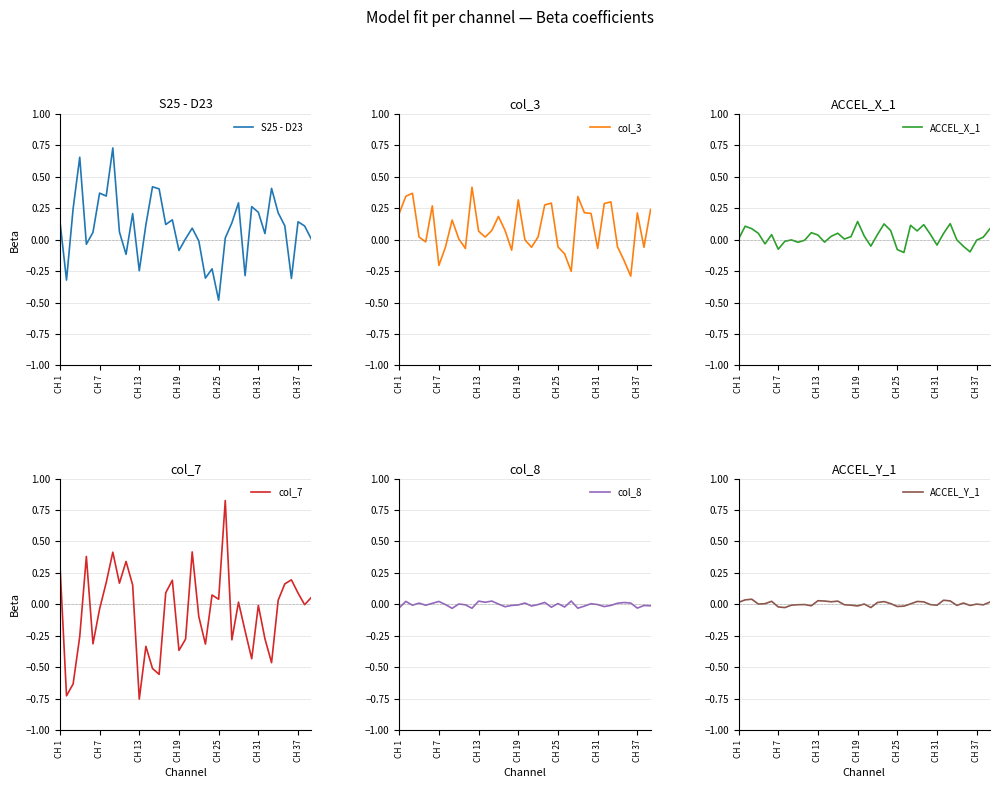

Which series has the largest total across all categories?

S25 - D23